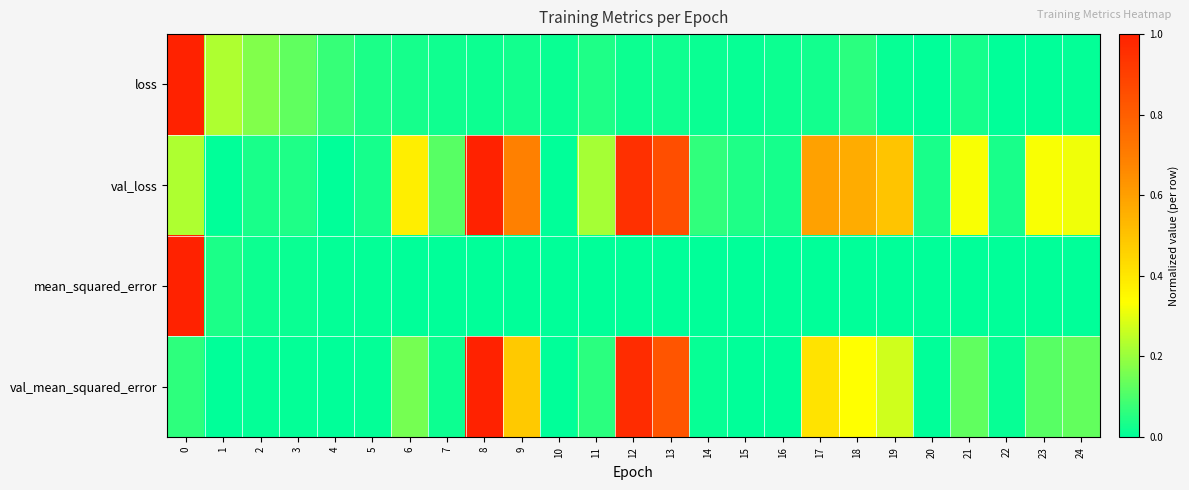

Between 3 and 24, which is larger?

3